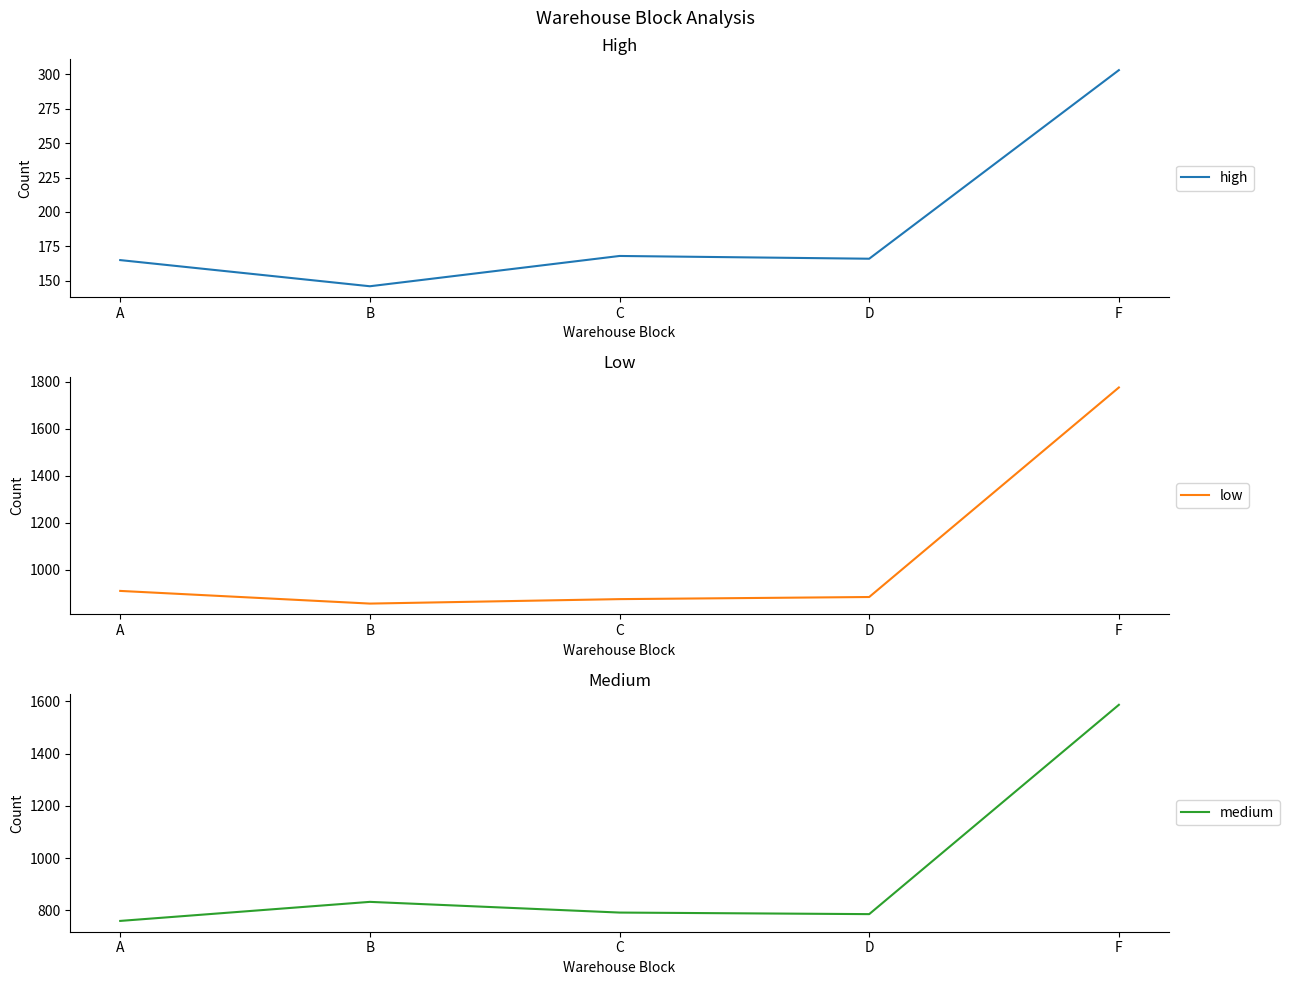

How many lines are shown in the chart?

3